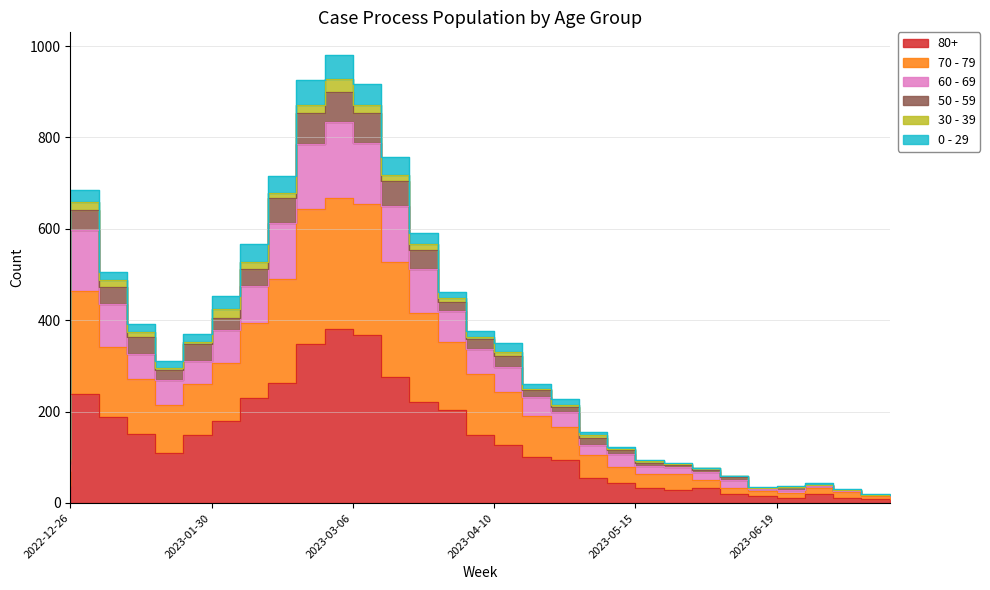

List the labels in order of 80+ value, smallest first.

2023-07-17, 2023-06-26, 2023-07-10, 2023-06-19, 2023-07-03, 2023-06-12, 2023-05-29, 2023-05-22, 2023-06-05, 2022-12-26, 2023-05-15, 2023-05-08, 2023-05-01, 2023-04-24, 2023-01-23, 2023-04-17, 2023-01-30, 2023-04-10, 2023-01-16, 2023-02-06, 2023-01-09, 2023-04-03, 2023-03-27, 2023-02-13, 2023-01-02, 2023-02-20, 2023-03-20, 2023-02-27, 2023-03-13, 2023-03-06